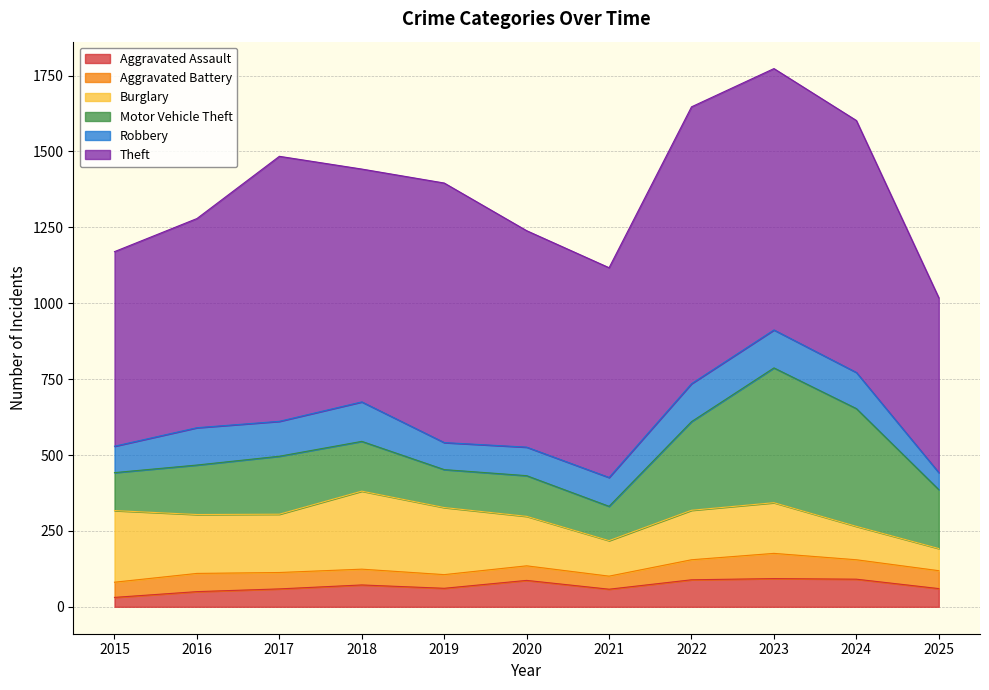

Rank the categories by Burglary value from highest to lowest.

2018, 2015, 2019, 2016, 2017, 2023, 2020, 2022, 2021, 2024, 2025